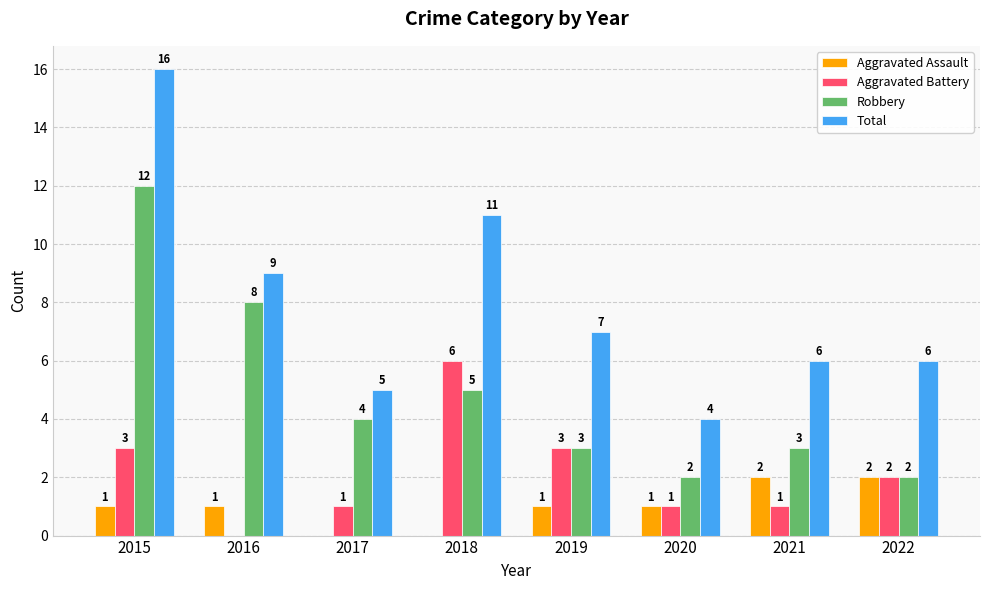

How many distinct data groups are displayed?

4